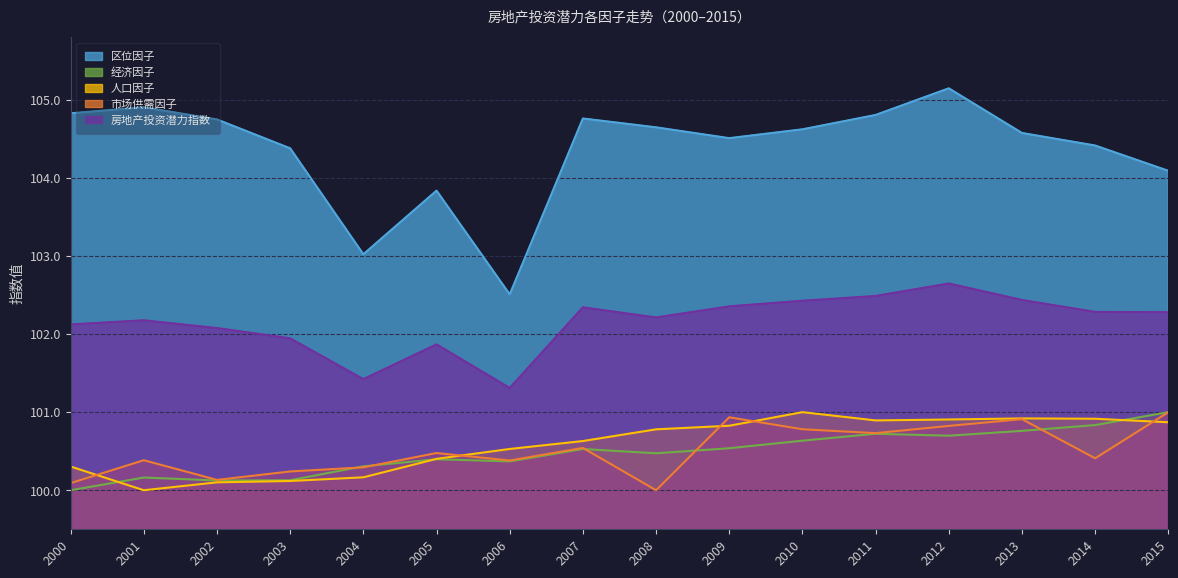

At which category is the sum across all series the highest?

2012